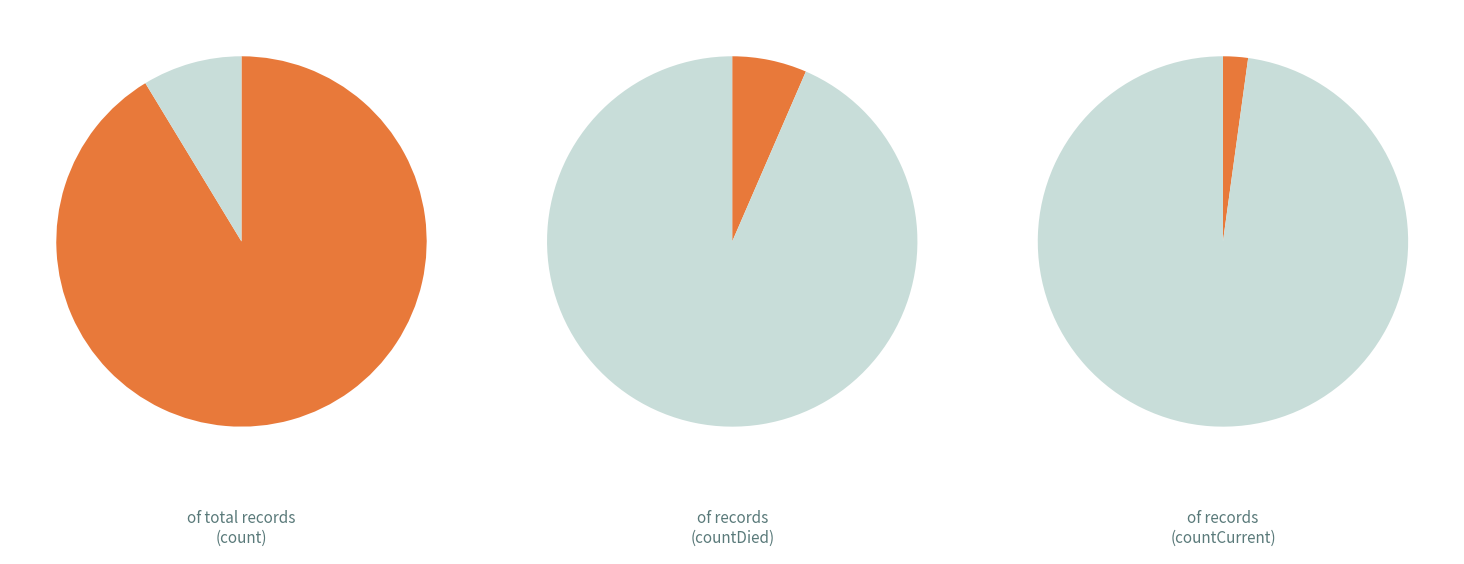

Is it true that countDied is 1% of the pie?

False